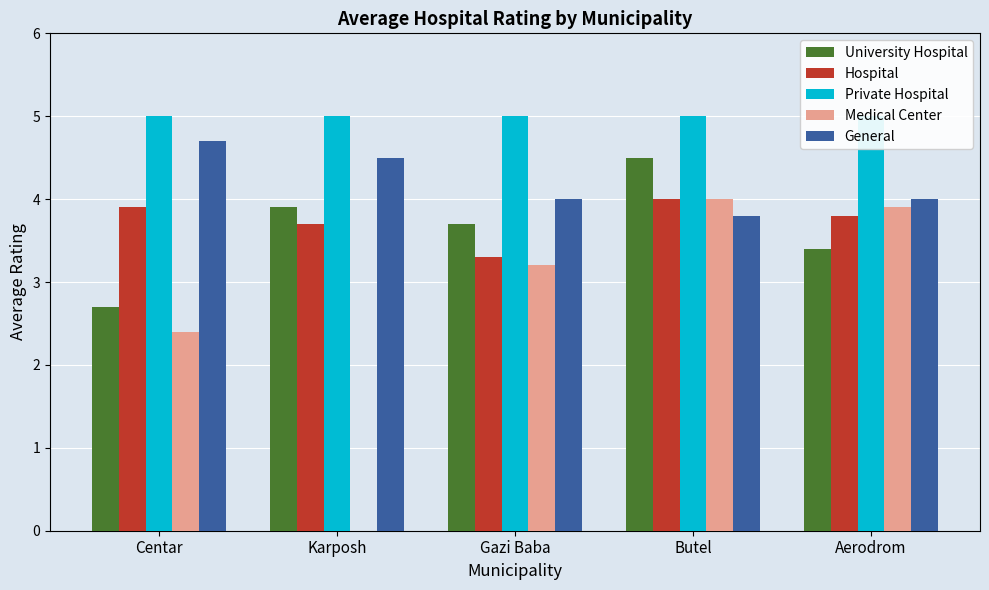

Which series has the widest spread of values?

Medical Center